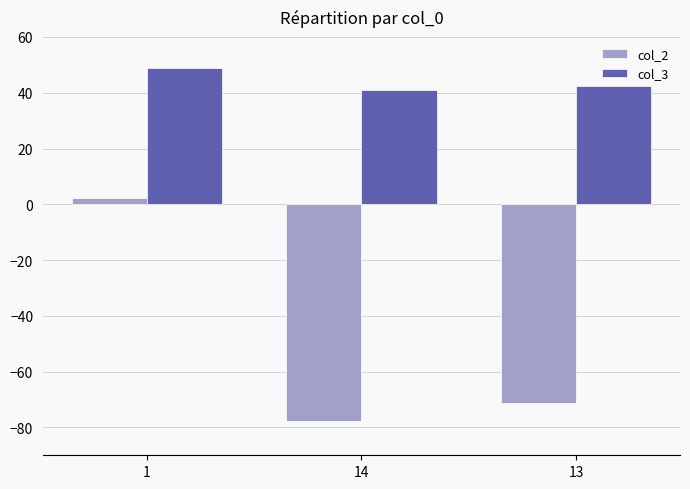

What are all the series names shown in the legend?

col_2, col_3